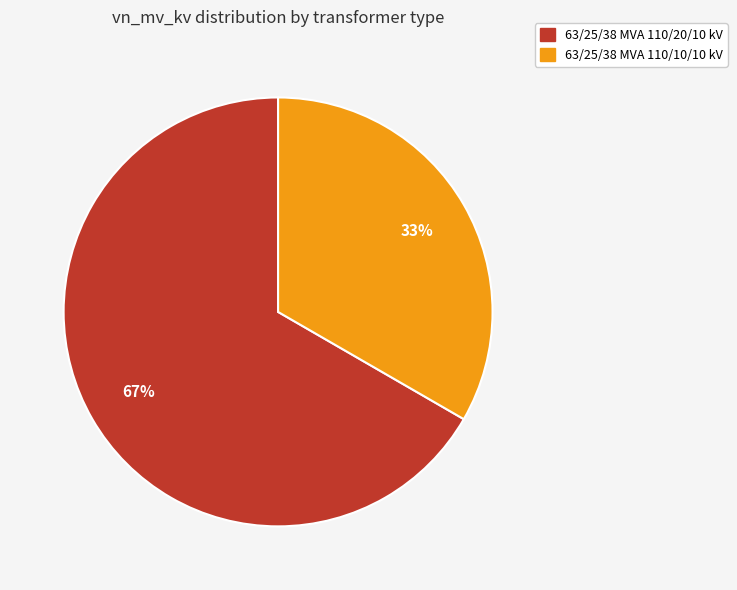

What is the ratio of the value at 63/25/38 MVA 110/20/10 kV to the value at 63/25/38 MVA 110/10/10 kV?

2.0